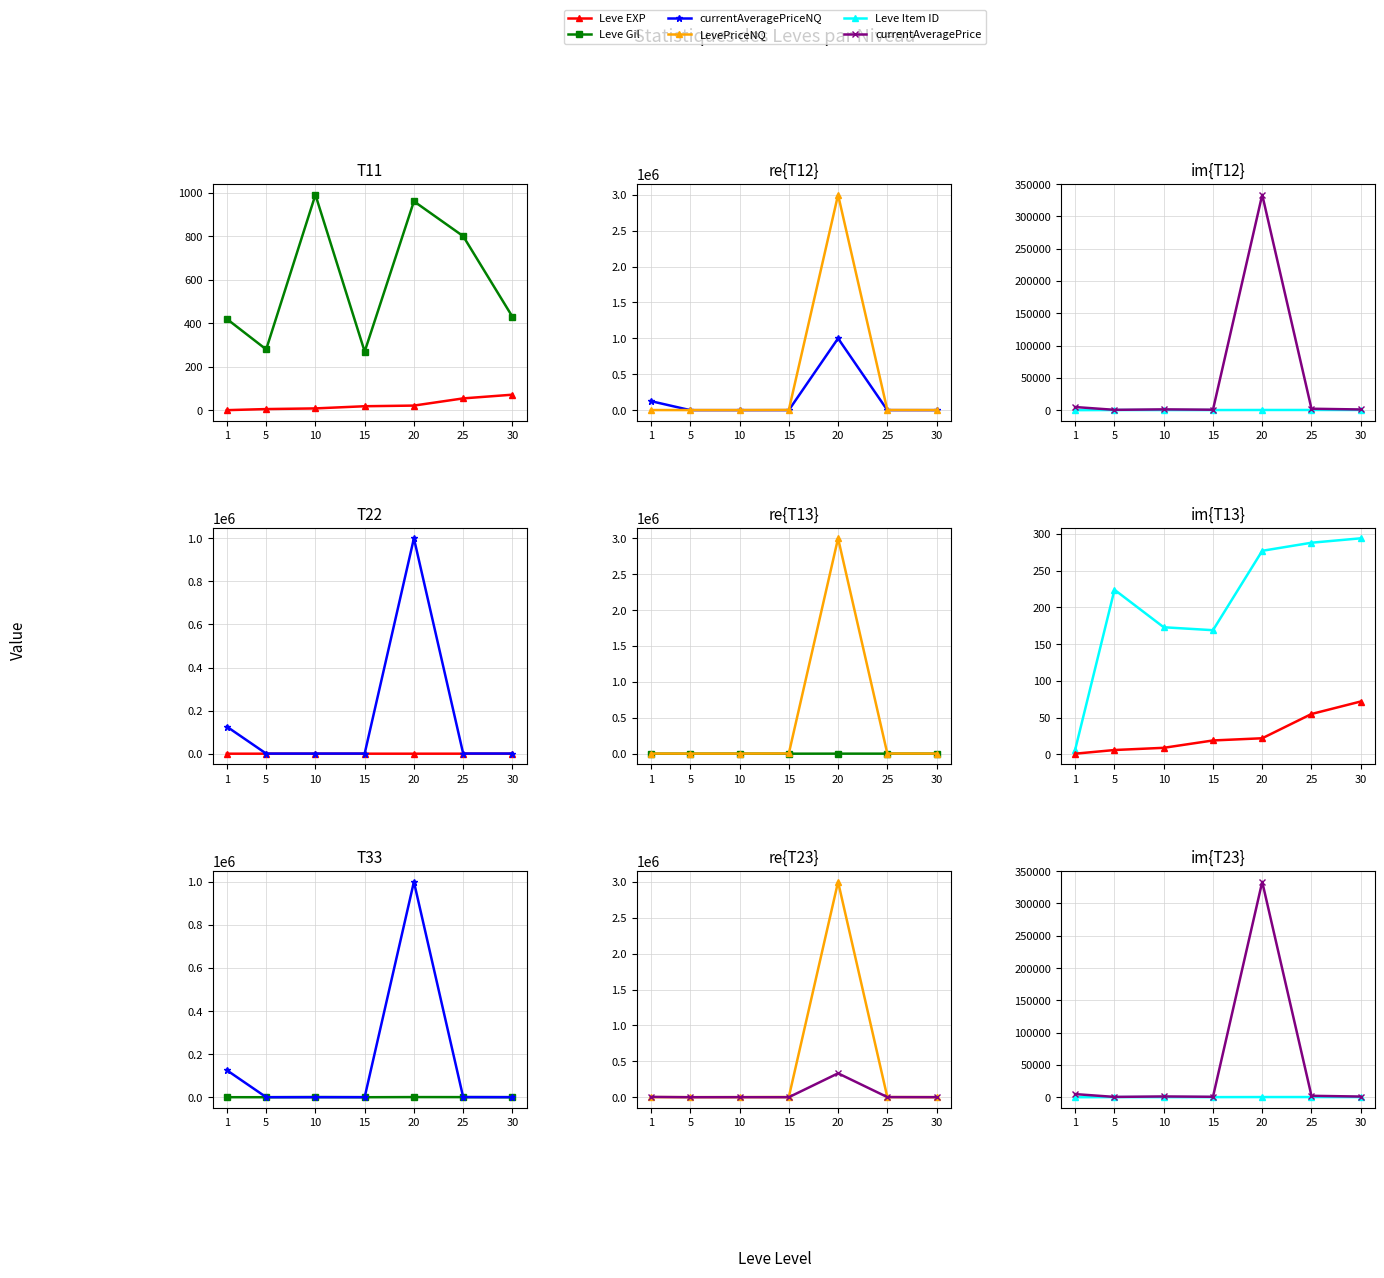

Which series has the largest total across all categories?

LevePriceNQ